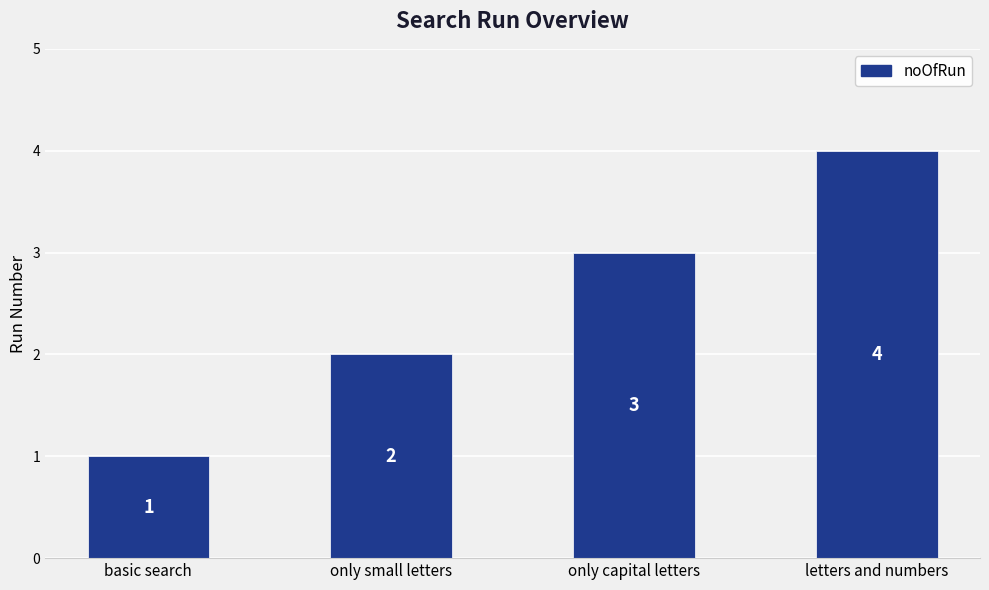

True or false: the data shows 2 at only small letters.

True